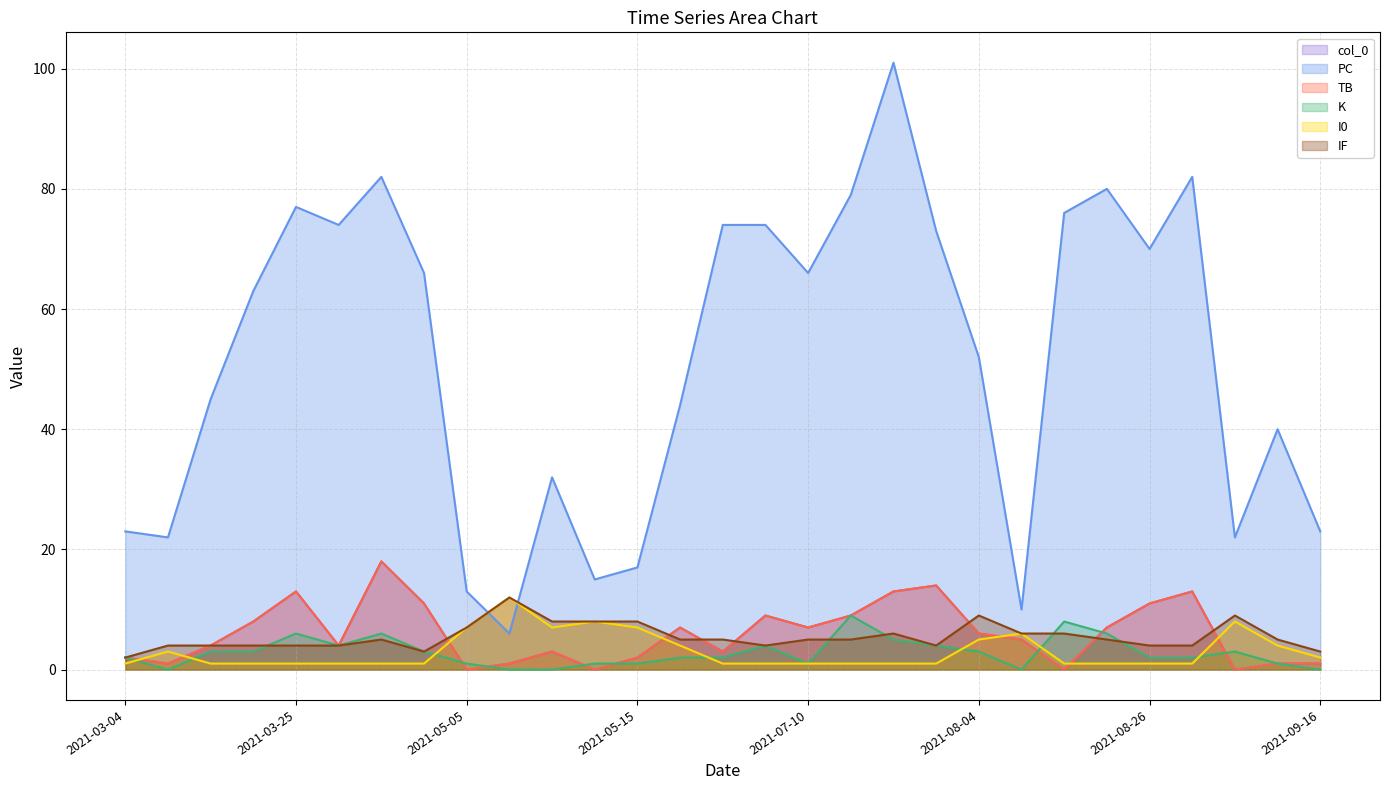

Reading left to right, extract all data points from this chart.

col_0: 2	1	4	8	13	4	18	11	0	1	3	0	2	7	3	9	7	9	13	14	6	5	0	7	11	13	0	1	1
PC: 23	22	45	63	77	74	82	66	13	6	32	15	17	44	74	74	66	79	101	73	52	10	76	80	70	82	22	40	23
TB: 2	1	4	8	13	4	18	11	0	1	3	0	2	7	3	9	7	9	13	14	6	5	0	7	11	13	0	1	1
K: 2	0	3	3	6	4	6	3	1	0	0	1	1	2	2	4	1	9	5	4	3	0	8	6	2	2	3	1	0
I0: 1	3	1	1	1	1	1	1	7	12	7	8	7	4	1	1	1	1	1	1	5	6	1	1	1	1	8	4	2
IF: 2	4	4	4	4	4	5	3	7	12	8	8	8	5	5	4	5	5	6	4	9	6	6	5	4	4	9	5	3